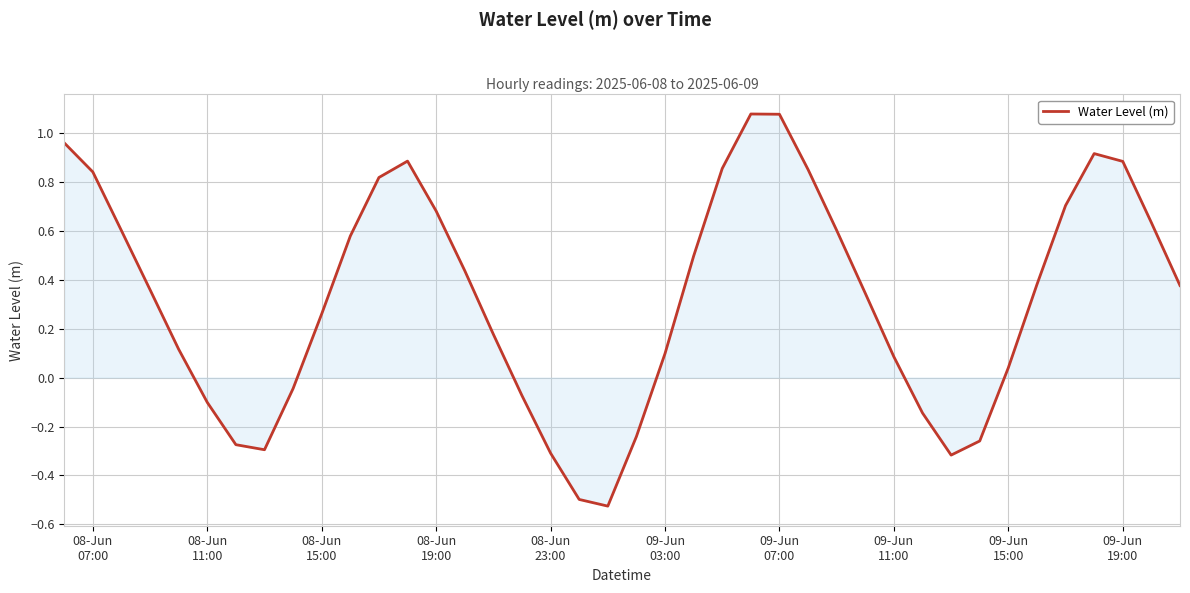

Reading right to left, extract all data points from this chart.

0.4	0.6	0.9	0.9	0.7	0.4	0.0	-0.3	-0.3	-0.1	0.1	0.3	0.6	0.9	1.1	1.1	0.9	0.5	0.1	-0.2	-0.5	-0.5	-0.3	-0.1	0.2	0.4	0.7	0.9	0.8	0.6	0.3	-0.0	-0.3	-0.3	-0.1	0.1	0.4	0.6	0.8	1.0